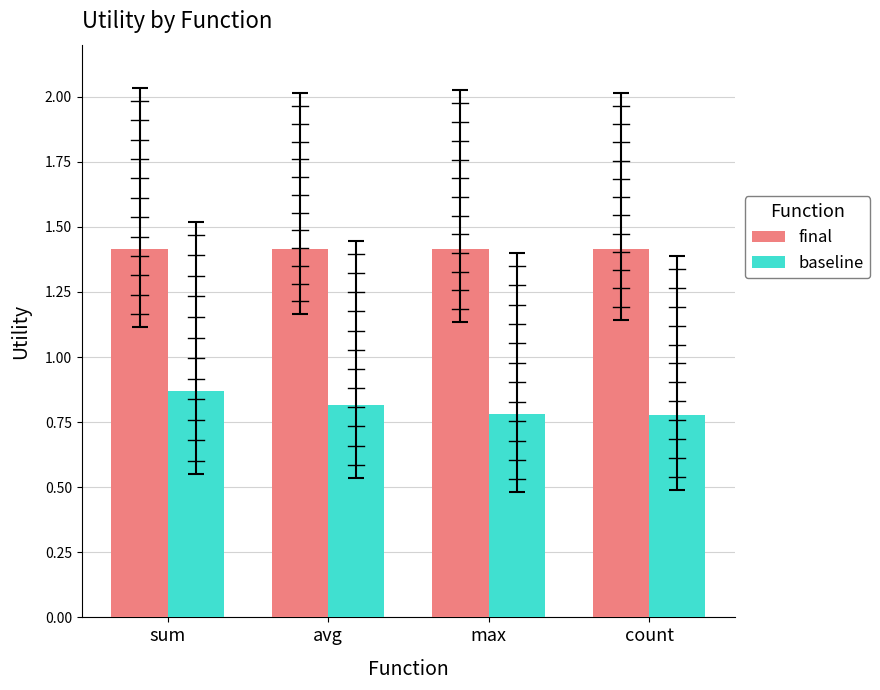

What is the maximum value shown in the chart?

1.4